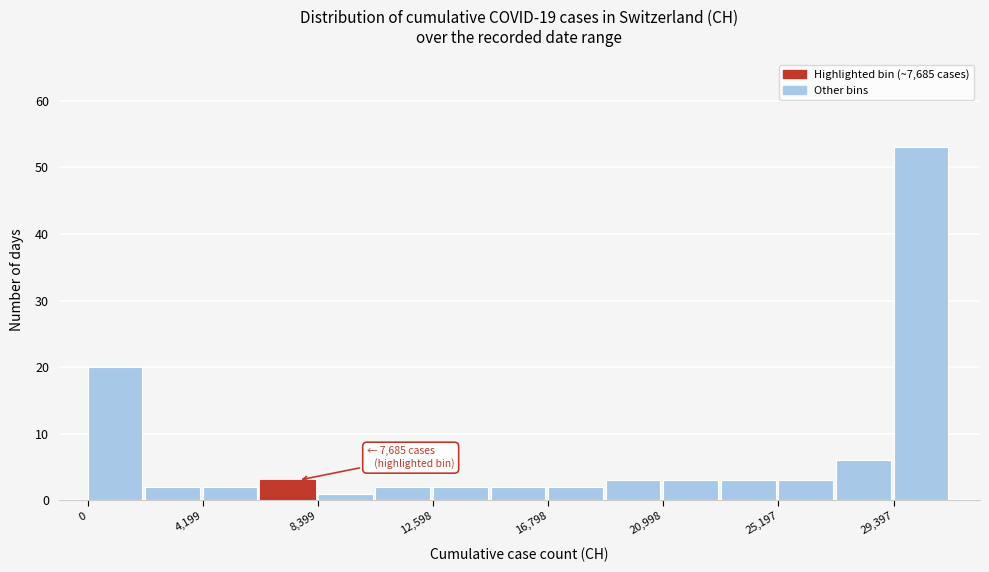

Over which range of the x-axis is the bar tallest?

29500 to 31500